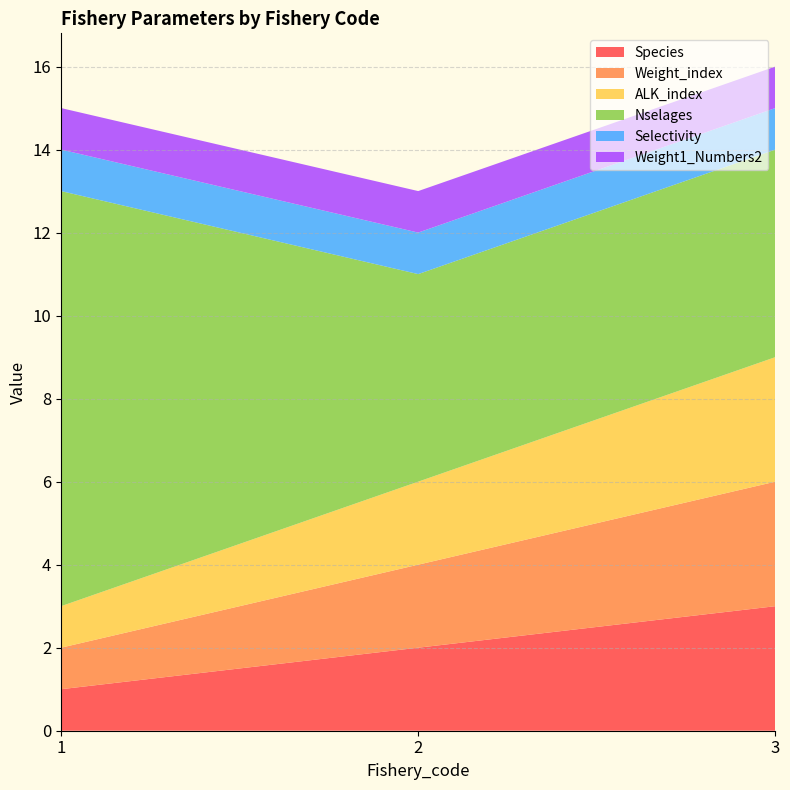

Reading left to right, extract all data points from this chart.

Species: 1	2	3
Weight_index: 1	2	3
ALK_index: 1	2	3
Nselages: 10	5	5
Selectivity: 1	1	1
Weight1_Numbers2: 1	1	1